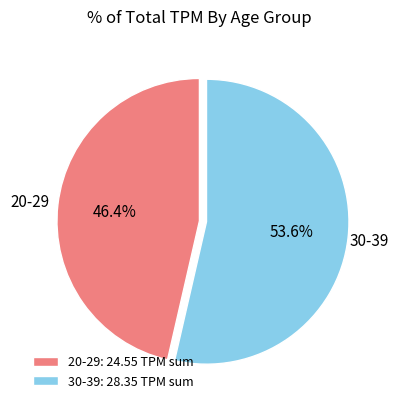

How much of the chart is everything except 30-39: 28.35 TPM sum?

46.4%